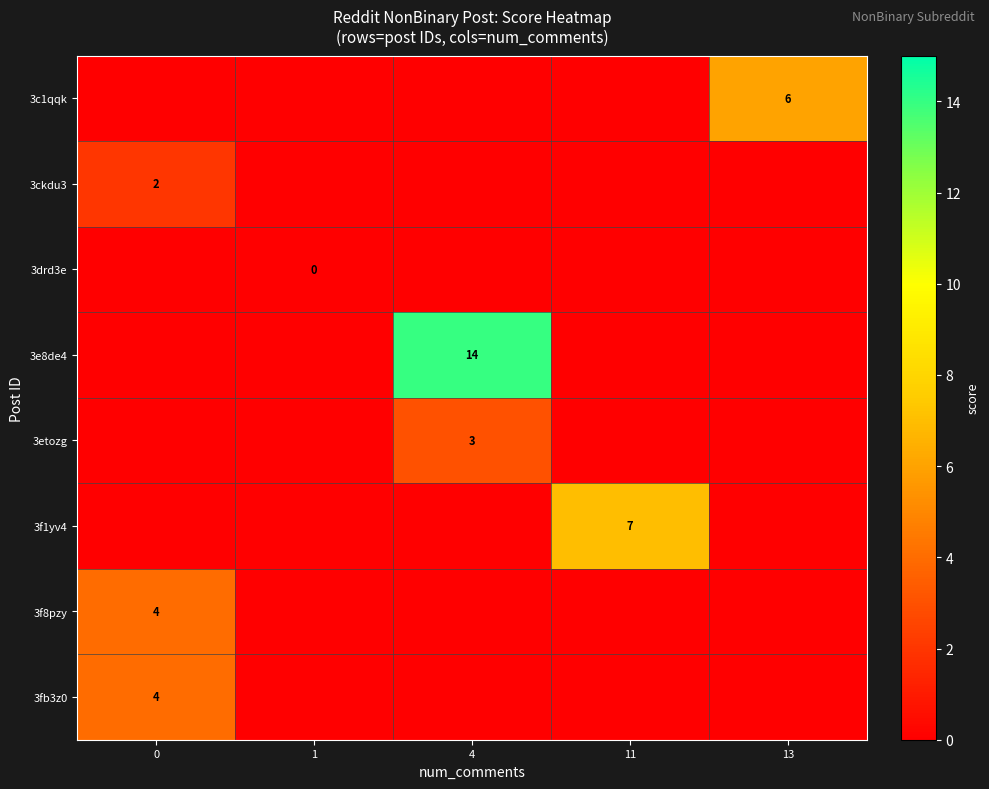

Between 13 and 0, which is larger?

13